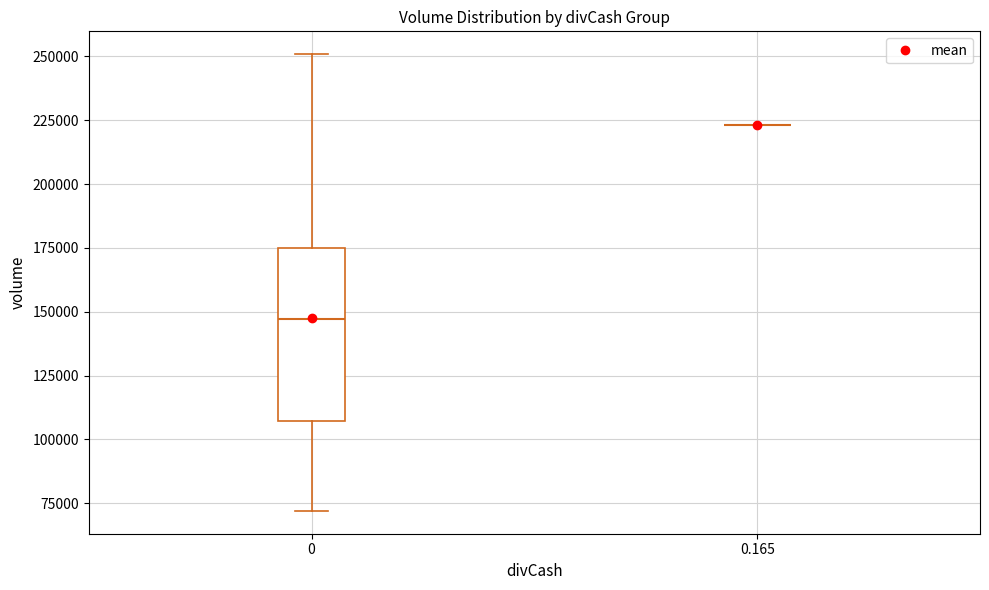

Reading left to right, read every box against the y-axis: the position of its median line, the range the box covers, and the ends of its whiskers. The values are not printed on the chart, so give them approximately, as read against the axis.

0: median 145000, box 105000 to 175000, whiskers 70000 to 250000
0.165: box collapsed to a line at 225000, whiskers 225000 to 225000